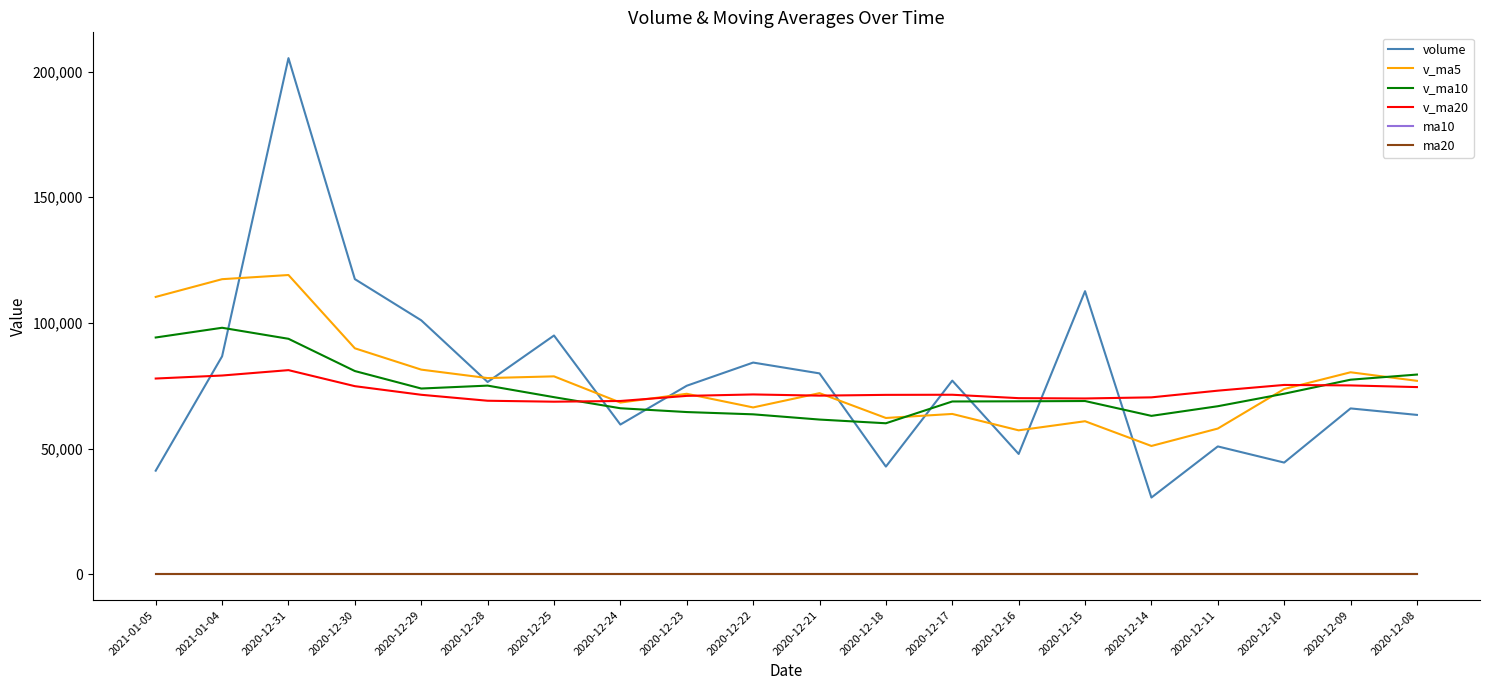

Which series has the widest spread of values?

volume